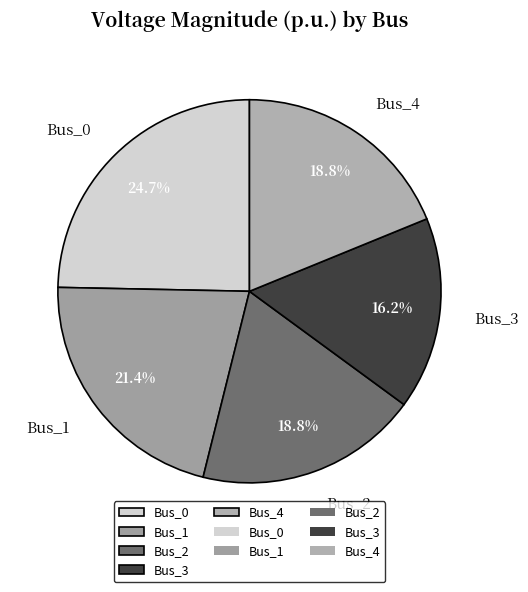

Does any single category account for the majority?

No